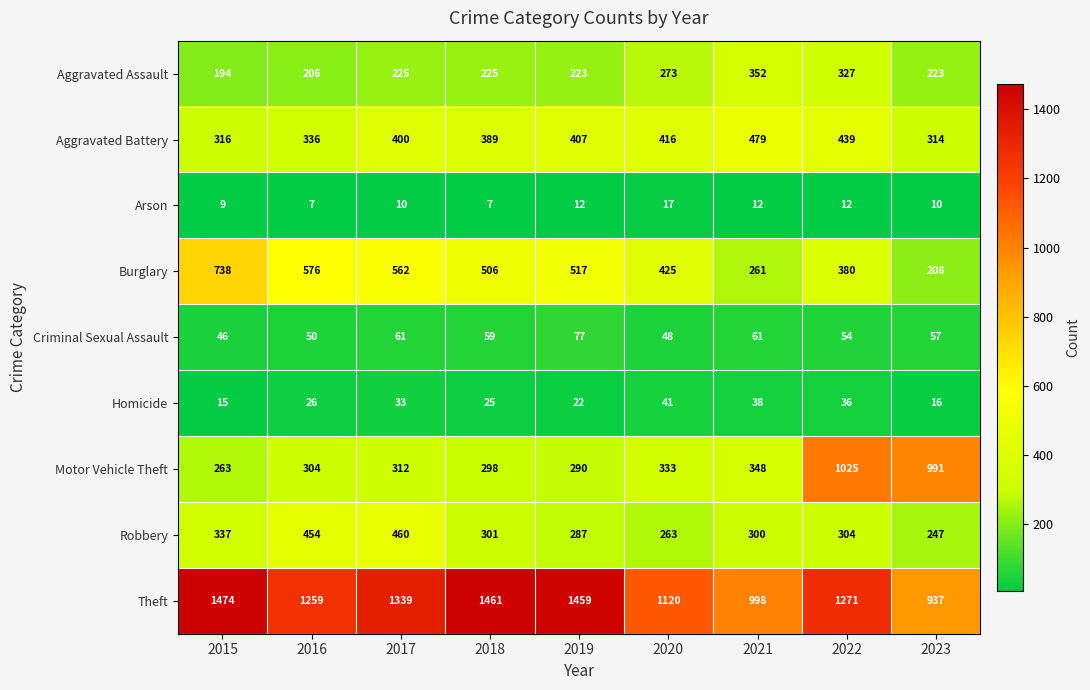

Which series has the largest total across all categories?

Theft